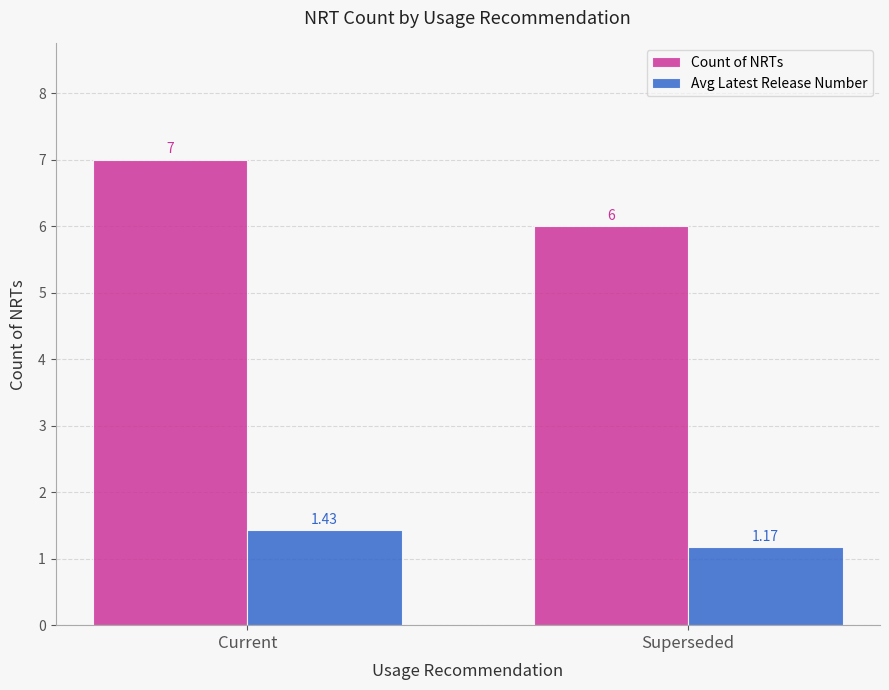

The value of Count of NRTs at Current is 7.0. True or false?

True